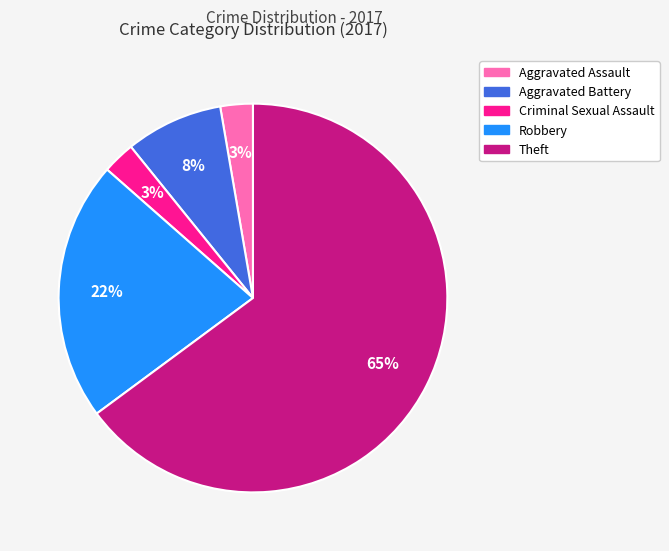

Which category has the biggest portion of the pie?

Theft